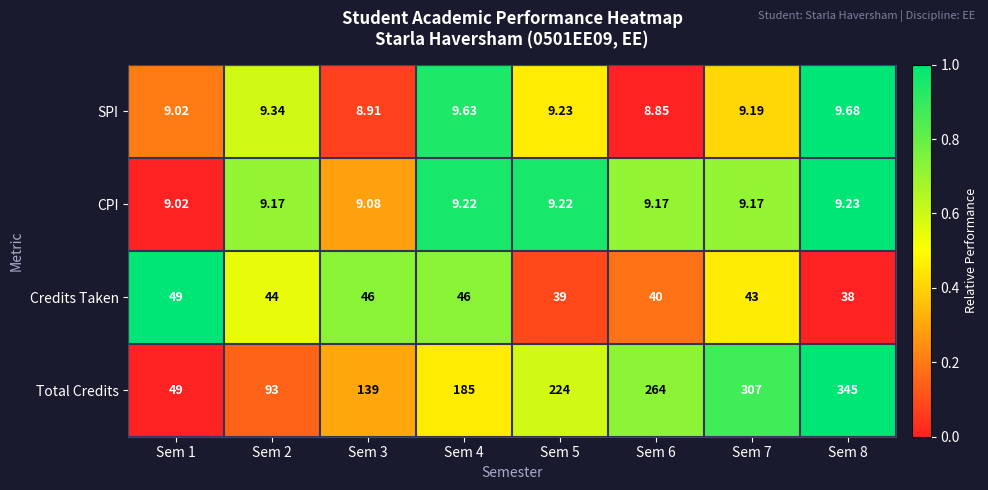

At which category is the sum across all series the highest?

Sem 8